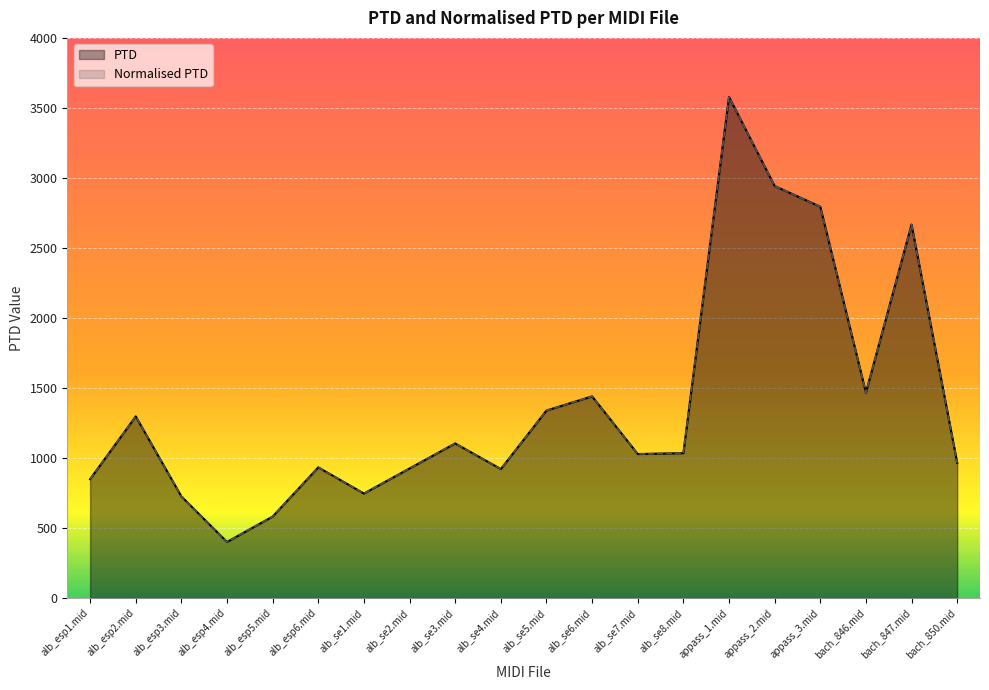

What is the difference between the maximum and minimum values in the Normalised PTD series?

3178.8